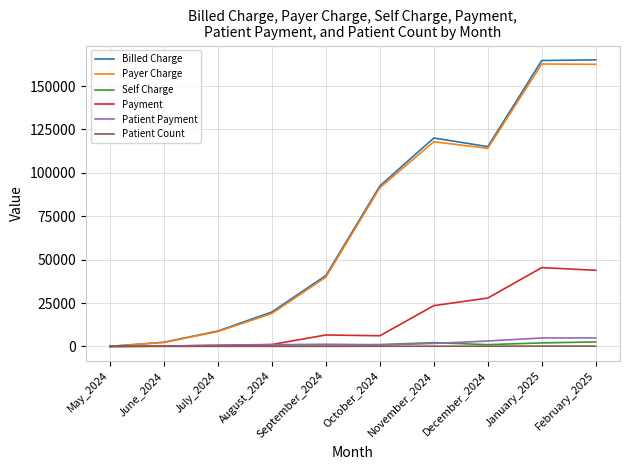

Is the value of Payer Charge at July_2024 greater than the value of Billed Charge at November_2024?

No